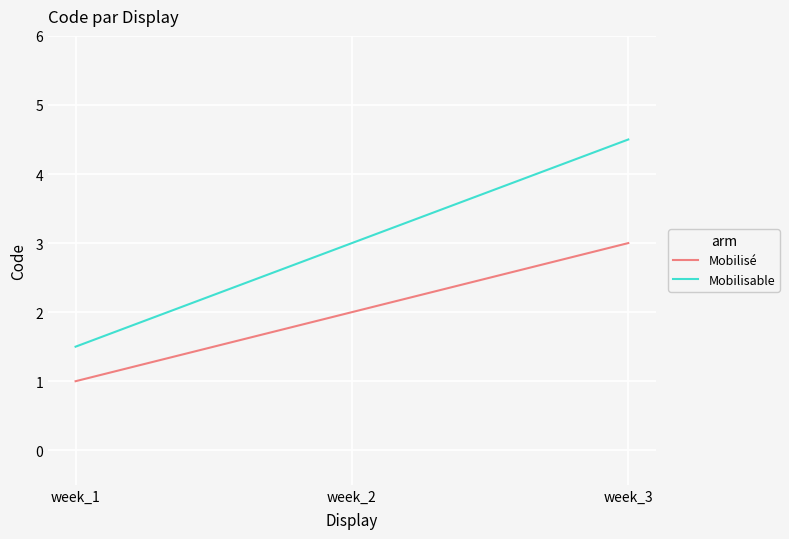

At which label is Mobilisé closest to 2?

week_2